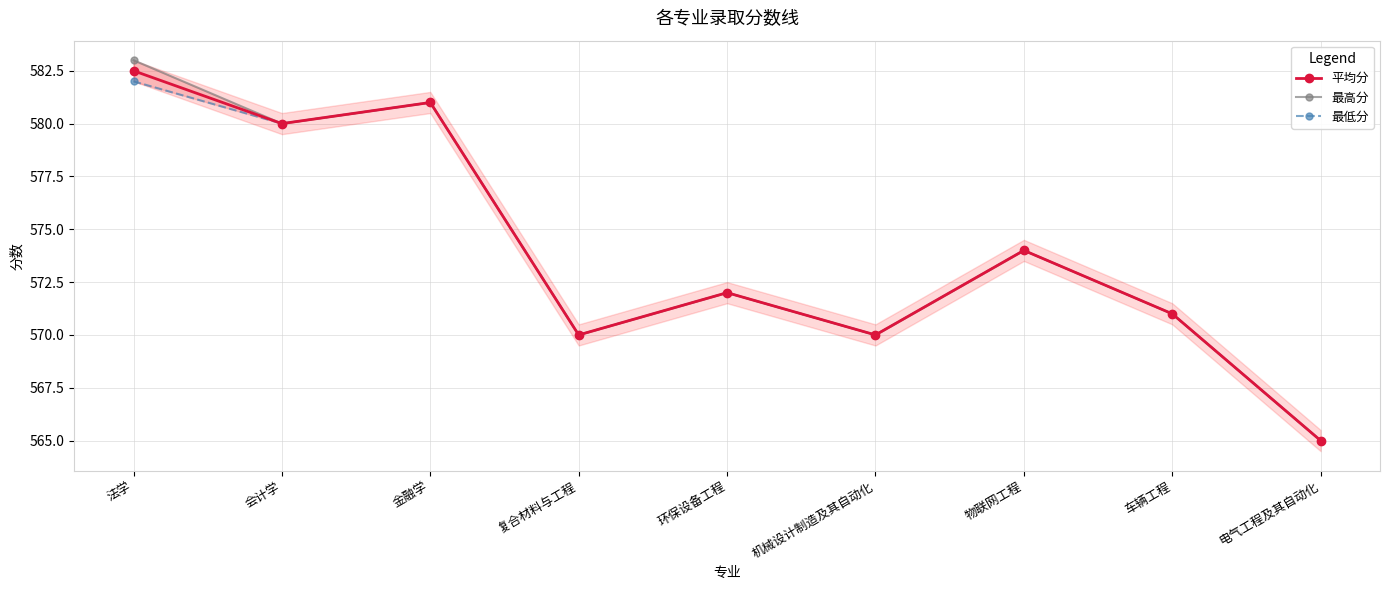

List the series in order of their peak value, highest first.

最高分, 平均分, 最低分